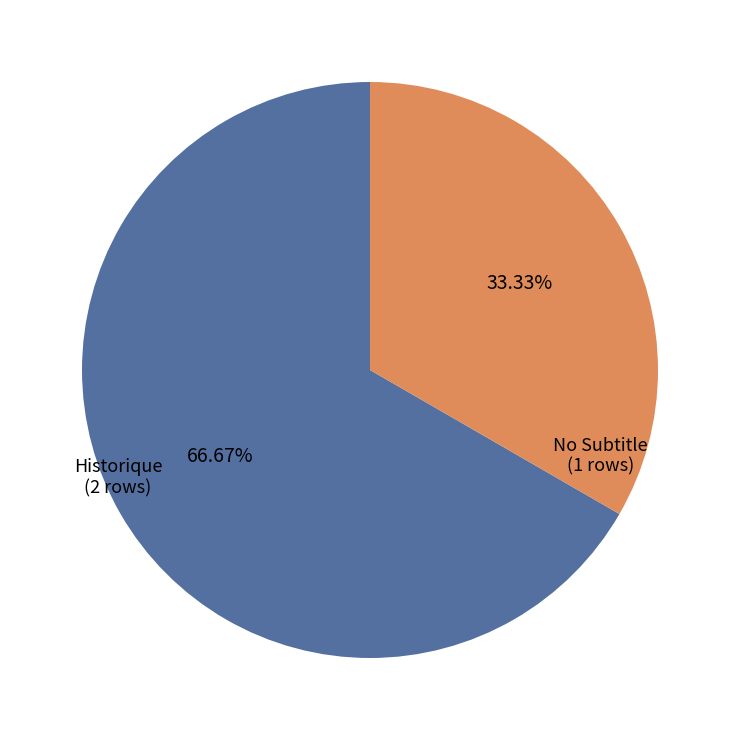

Which slice represents more than half of the pie?

Historique